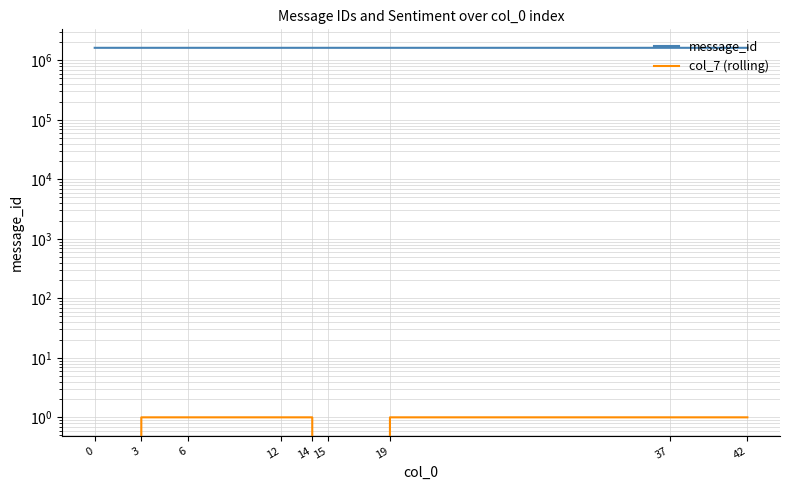

What is the minimum value shown in the chart?

-1